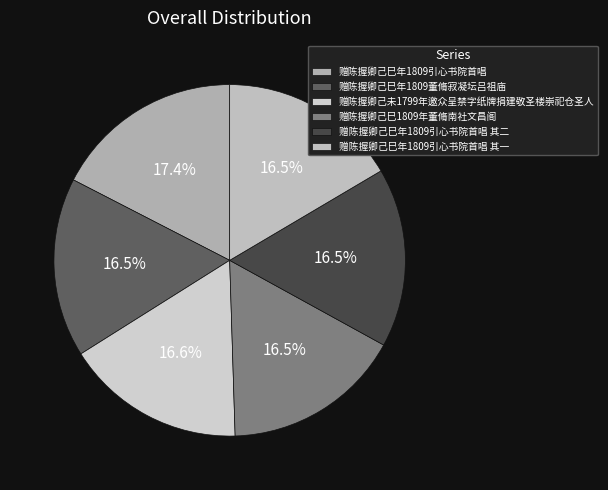

How much of the chart is everything except 赠陈握卿己巳年1809引心书院首唱?

82.6%